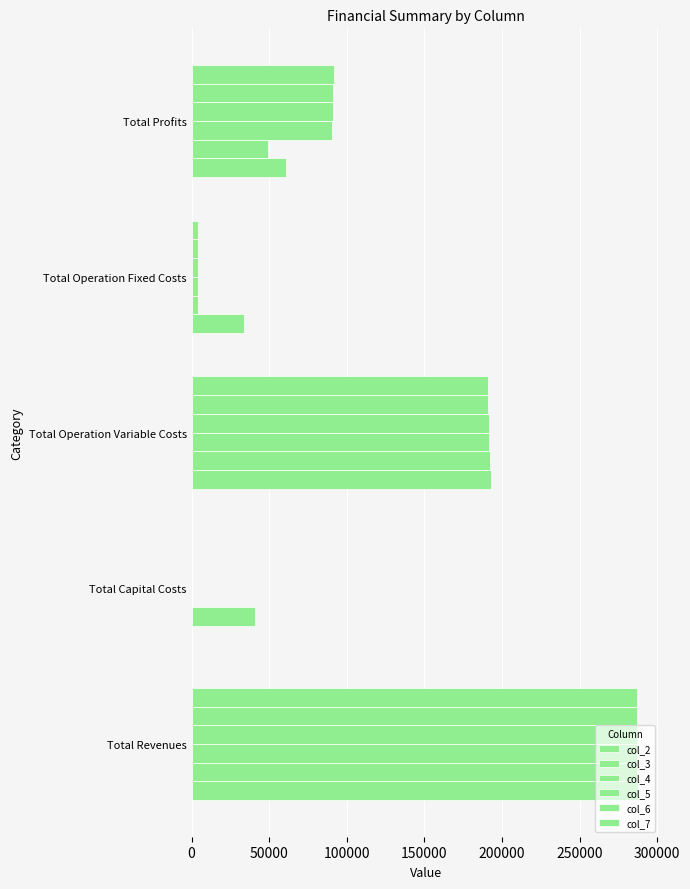

Reading left to right, extract all data points from this chart.

col_2: 287323.3	0.0	192862.4	33627.6	60833.3
col_3: 286767.7	40800.0	192187.4	4287.5	49492.8
col_4: 286767.7	0.0	191884.9	4287.5	90595.3
col_5: 286767.7	0.0	191582.0	4287.5	90898.2
col_6: 286767.7	0.0	191278.7	4287.5	91201.5
col_7: 286767.7	0.0	190975.0	4287.5	91505.2